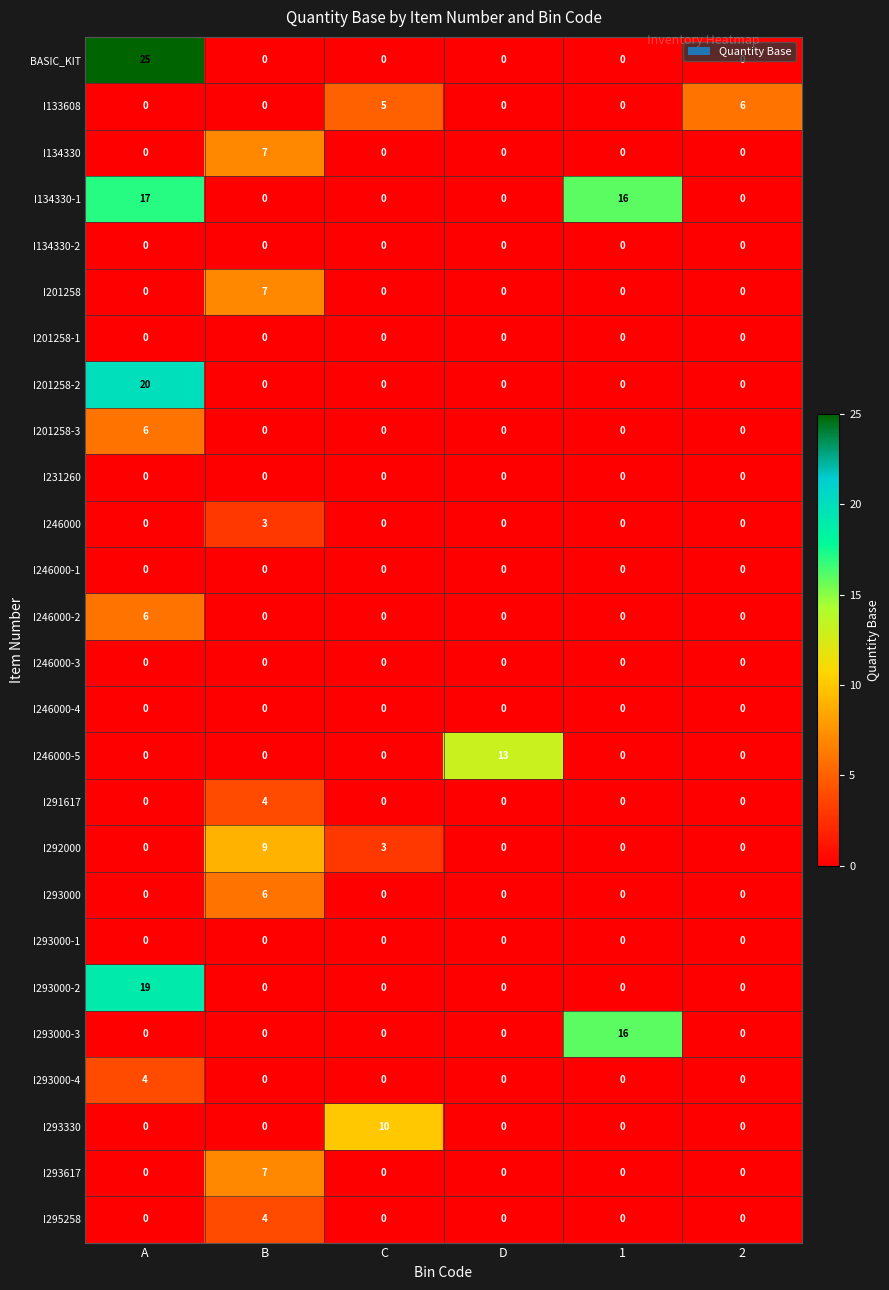

How many I201258-3 values are between 0 and 1?

5